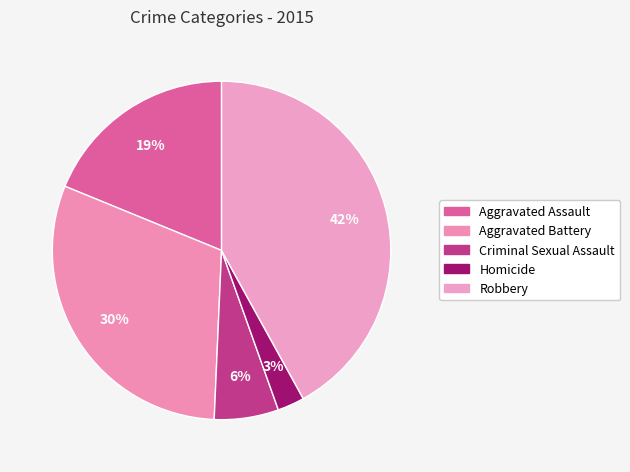

The Aggravated Assault slice represents 29% of the pie. True or false?

False